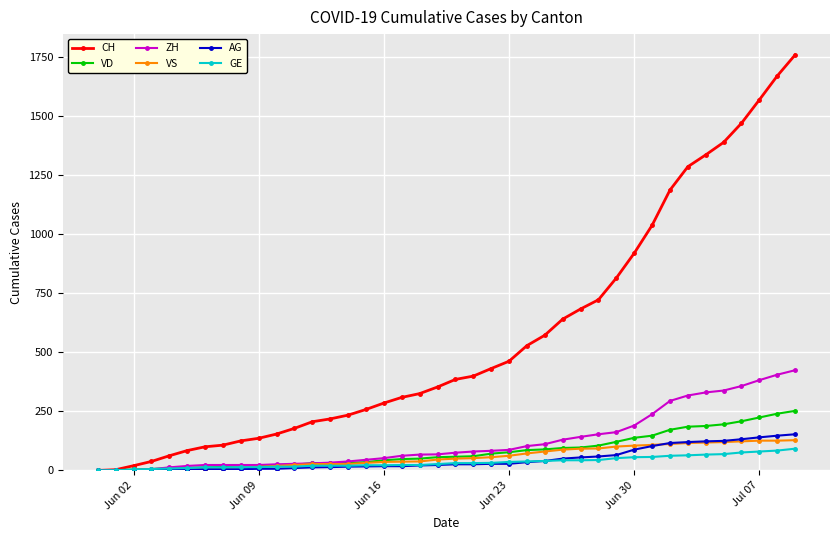

Which series has the widest spread of values?

CH